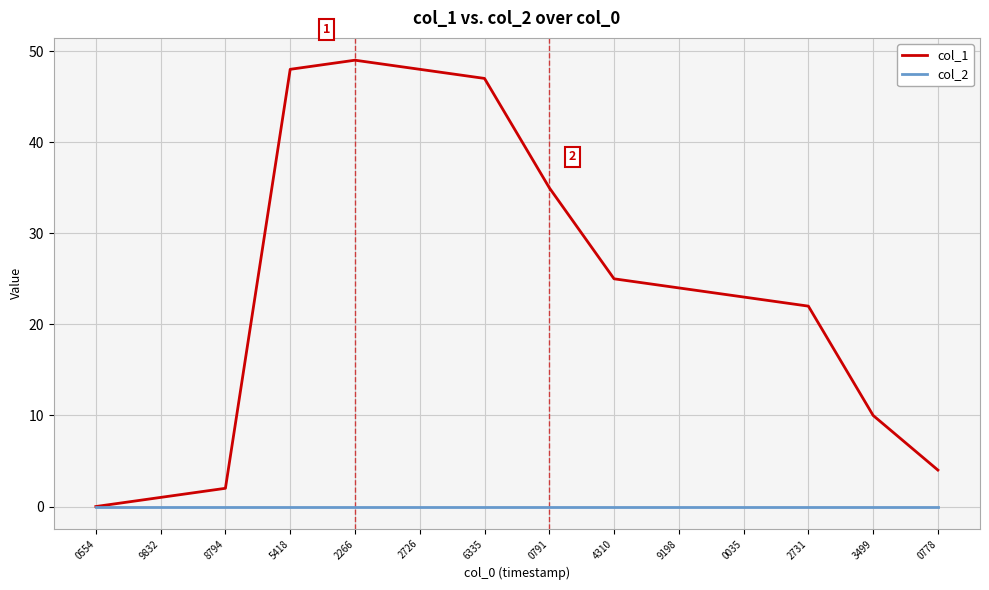

The col_1 series shows 0 at 0554. True or false?

True